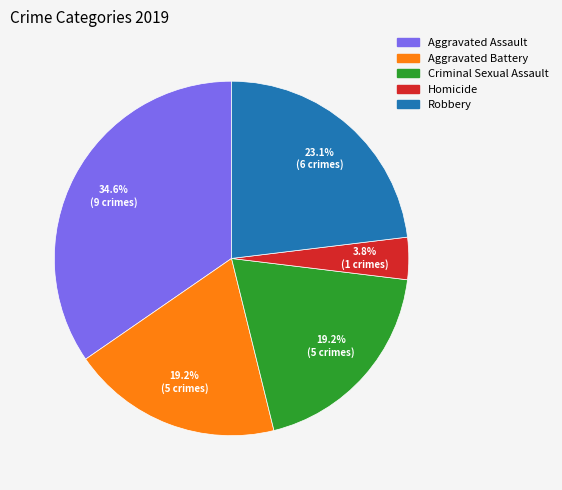

Which has a higher value, Robbery or Aggravated Battery?

Robbery